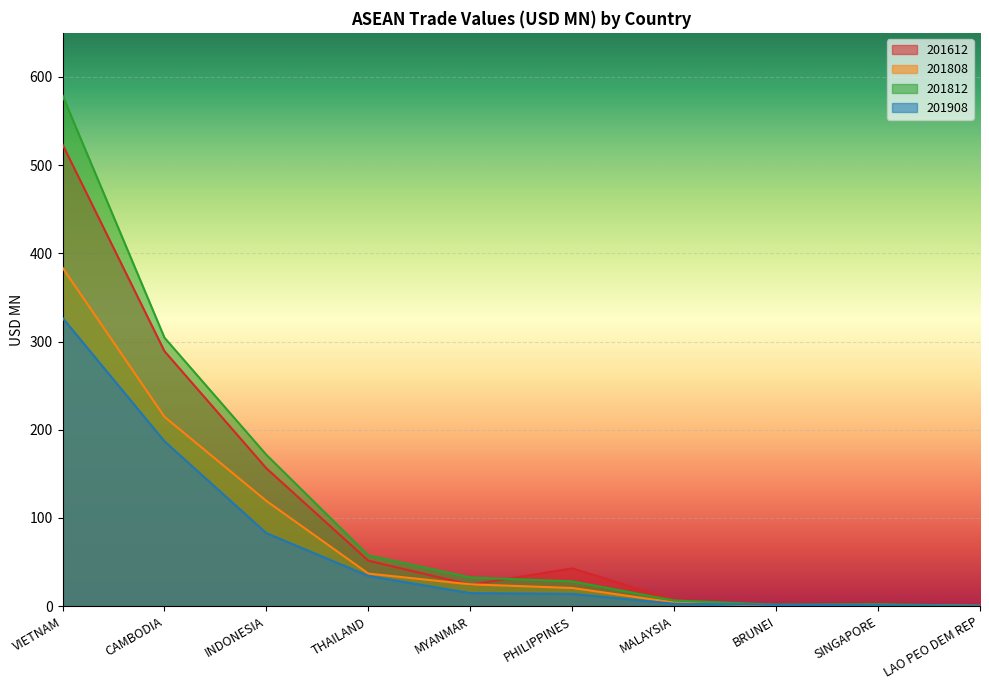

At which category does the chart reach its peak across all series?

VIETNAM